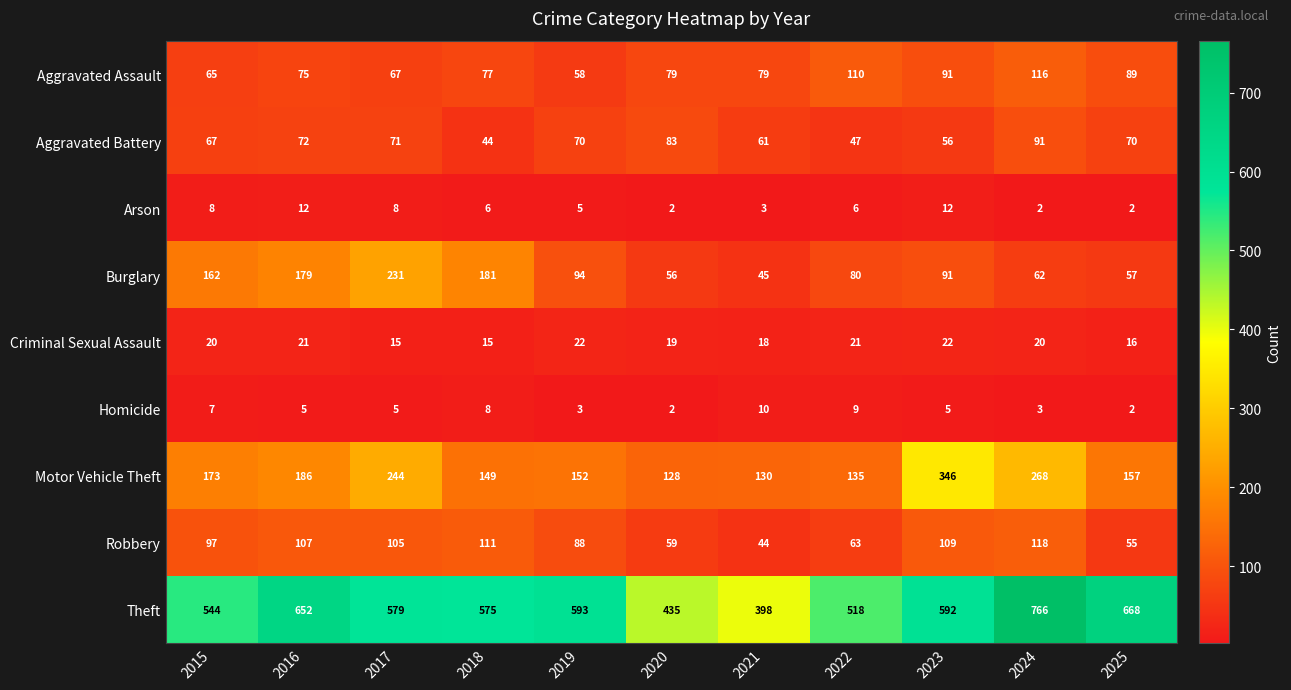

Between 2022 and 2023, which series saw the biggest shift?

Motor Vehicle Theft